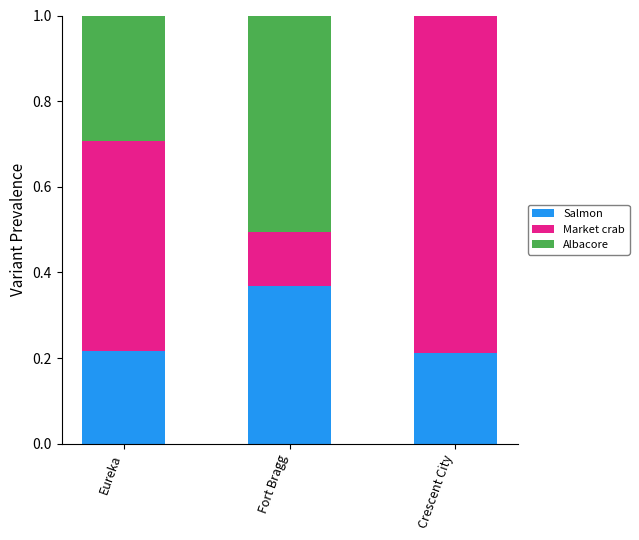

The value of Salmon at Crescent City is 0.1. True or false?

False